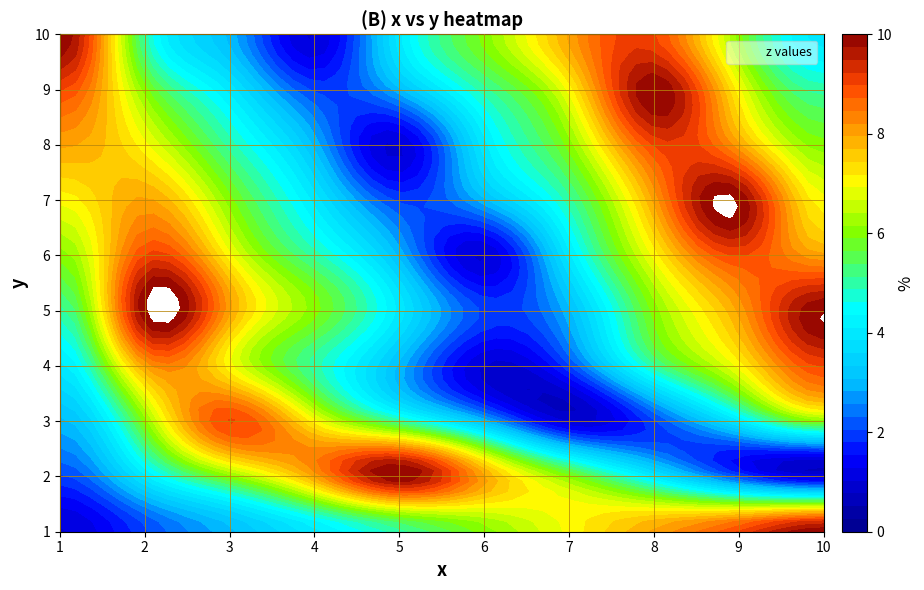

Reading left to right, what are all the values shown in this chart?

1: 1	2	3	4	5	6	7	8	9	10
2: 2	4	6	8	10	8	6	4	2	1
3: 3	6	9	7	5	3	1	2	4	6
4: 4	8	7	5	3	1	2	5	7	9
5: 5	10	8	6	4	2	3	6	8	10
6: 6	9	7	5	3	1	4	7	9	8
7: 7	8	6	4	2	3	5	8	10	7
8: 8	7	5	3	1	4	6	9	8	6
9: 9	6	4	2	3	5	7	10	7	5
10: 10	5	3	1	4	6	8	9	6	4